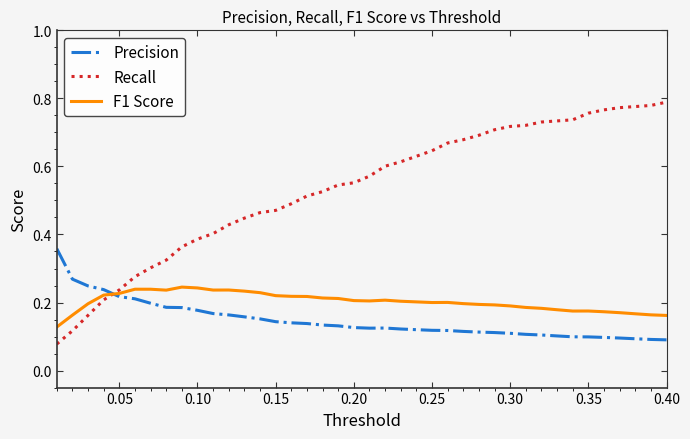

How many times do Recall and Precision cross each other?

1